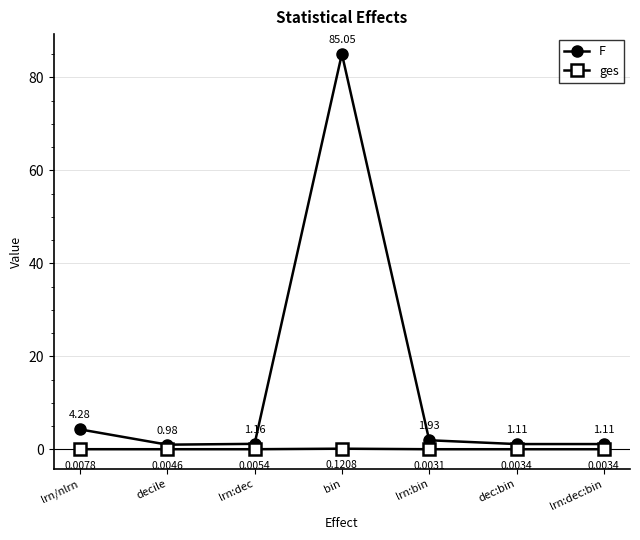

Which series has the largest range (max minus min)?

F